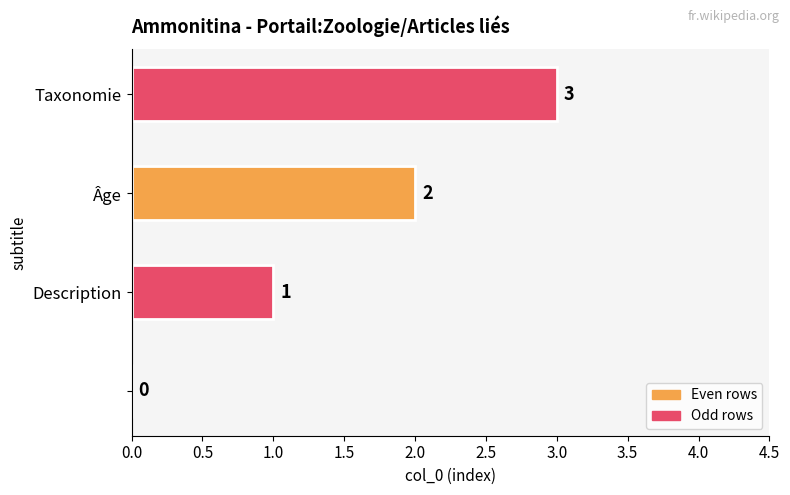

What is the greatest value displayed?

3